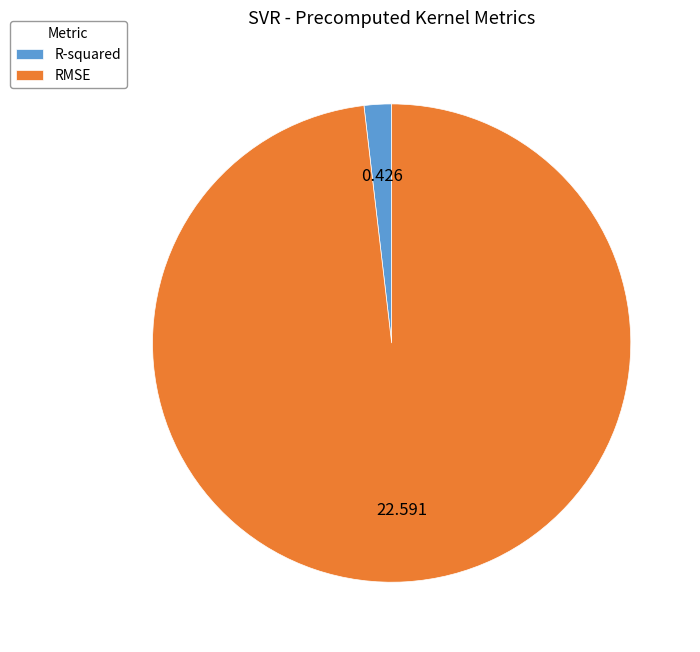

How many segments does this pie chart have?

2